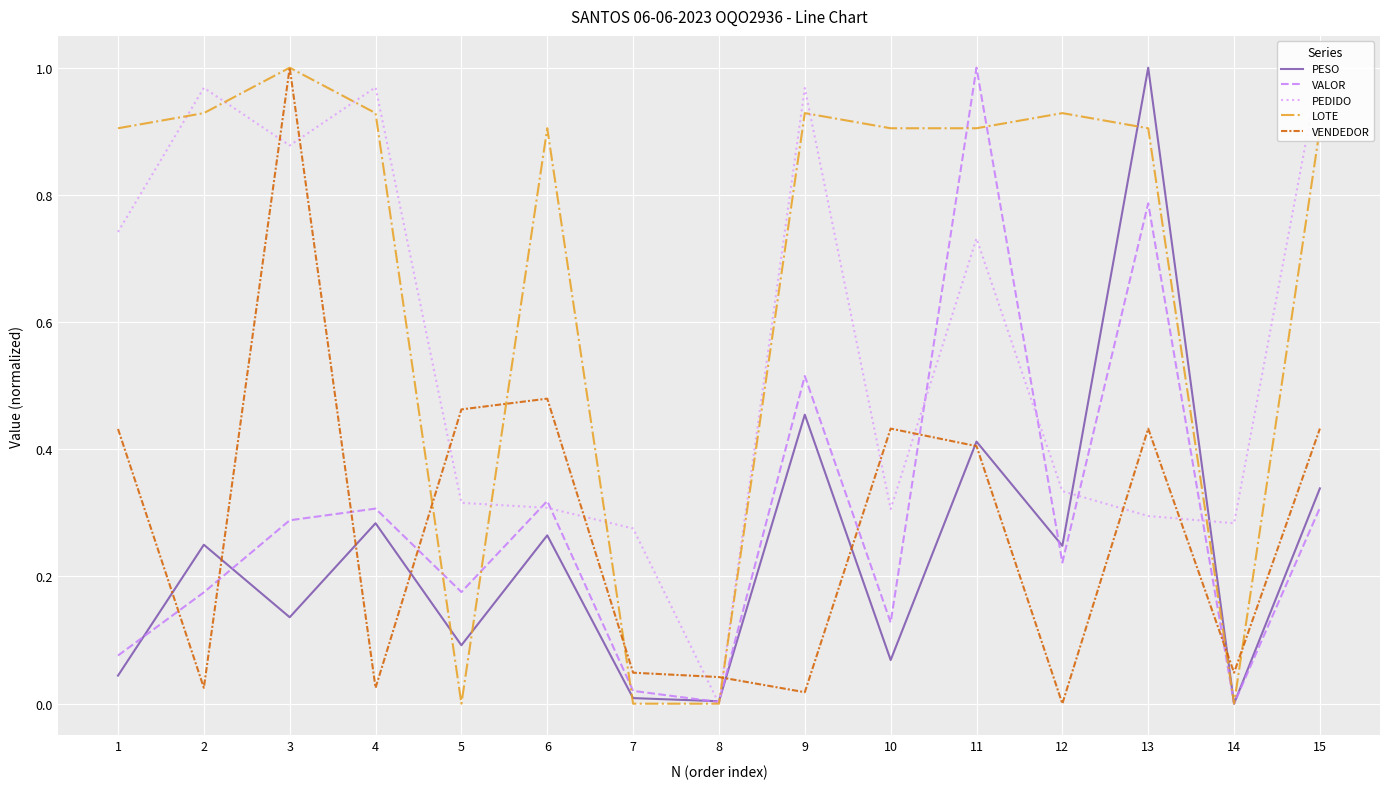

What is the difference between the second highest and second lowest values in the PESO series?

0.5